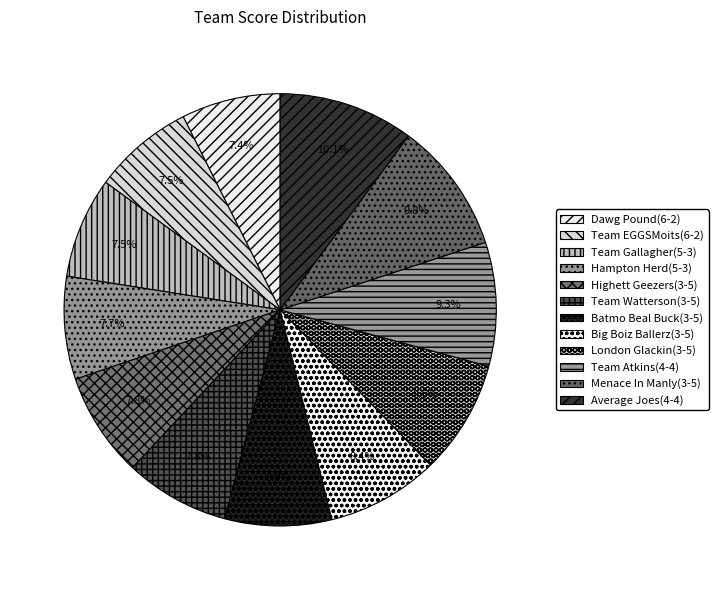

Combined, do Team EGGSMoits(6-2) and Team Atkins(4-4) account for over 50%?

No